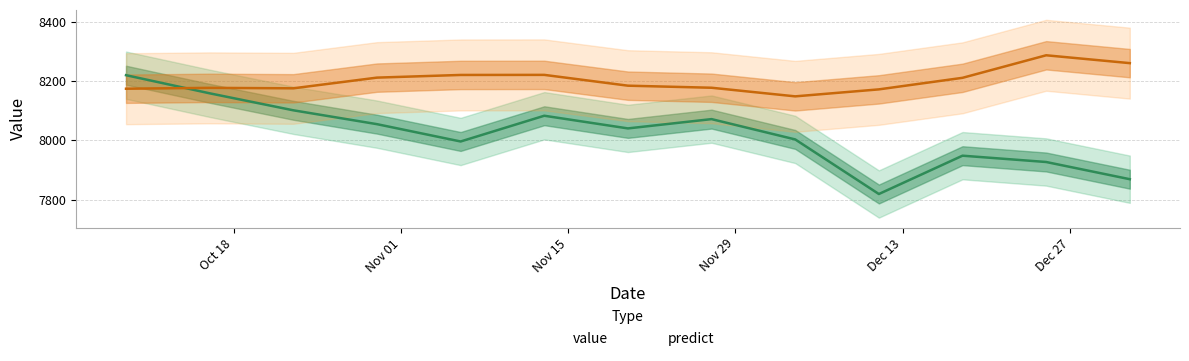

Where is predict nearest to the value 8218?

2016-11-06